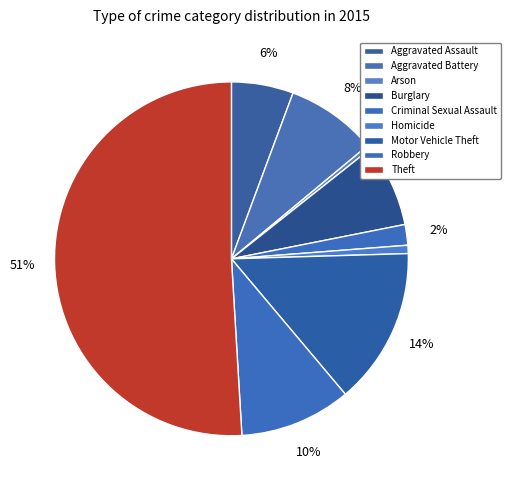

Between Aggravated Battery and Aggravated Assault, which is larger?

Aggravated Battery